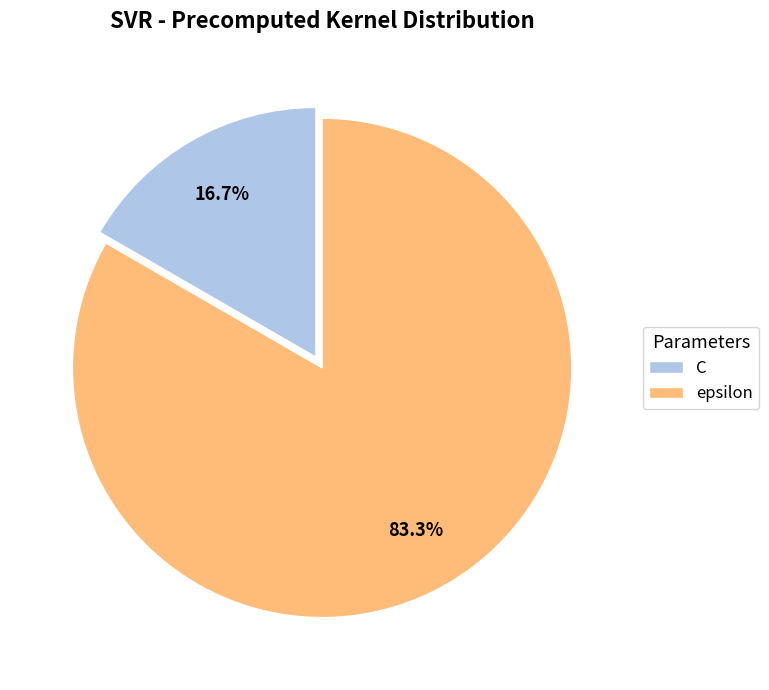

What is the ratio of the value at C to the value at epsilon?

0.2